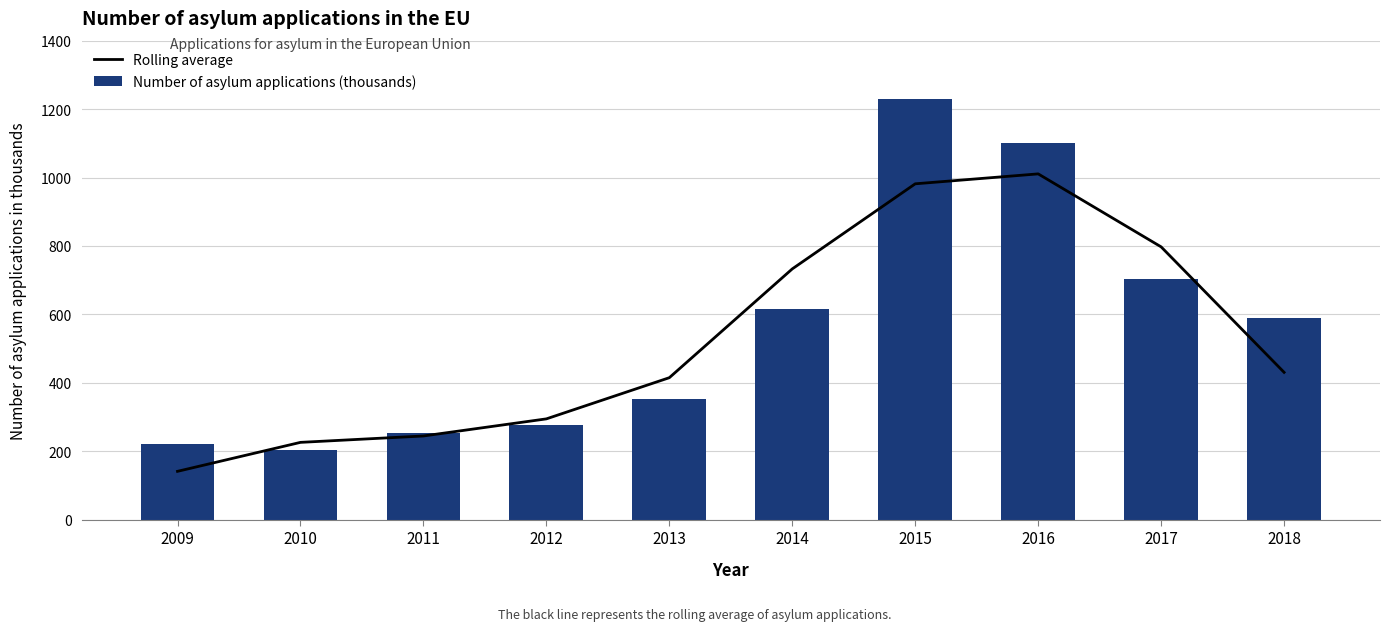

Reading left to right, what are all the values shown in this chart?

Rolling average: 141.3	226.0	244.7	294.7	415.0	733.0	981.7	1010.7	797.3	430.7
Number of asylum applications (thousands): 220.0	204.0	254.0	276.0	354.0	615.0	1230.0	1100.0	702.0	590.0